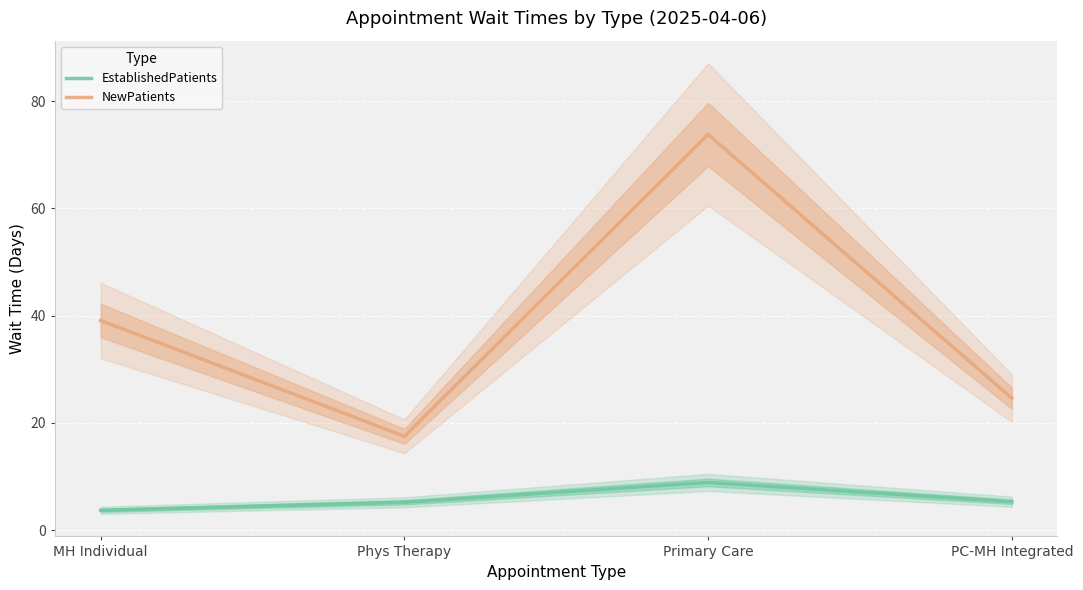

At which category is the sum across all series the highest?

Primary Care